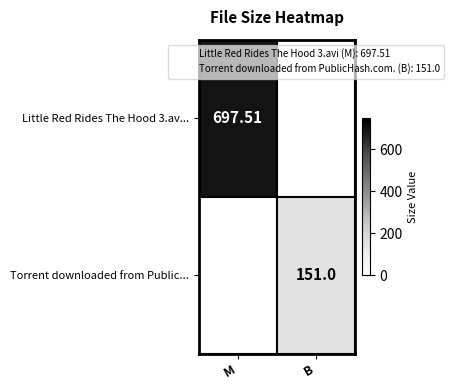

At which category is the sum across all series the highest?

M